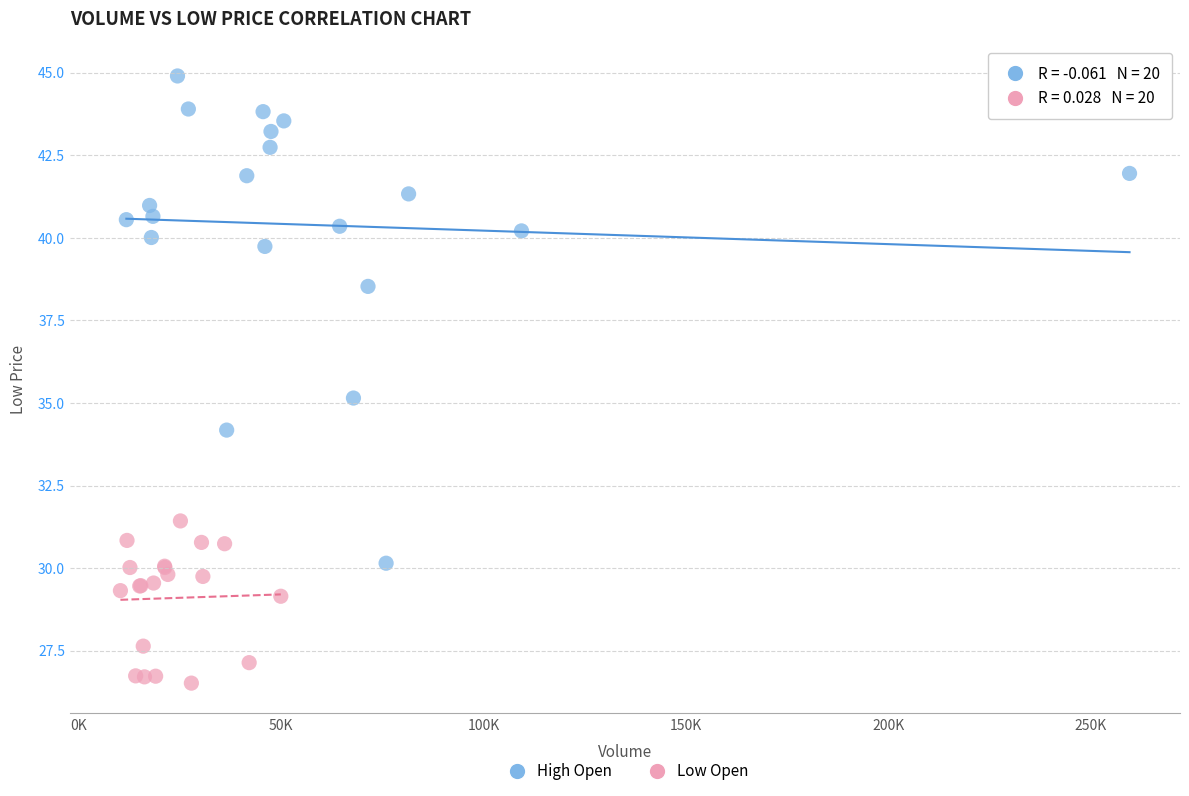

Which series reaches the minimum Y coordinate?

Low Open